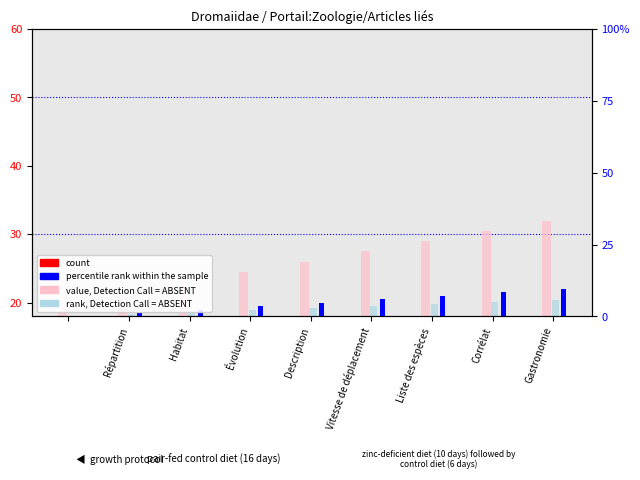

The percentile rank within the sample series shows 1.7 at Gastronomie. True or false?

False